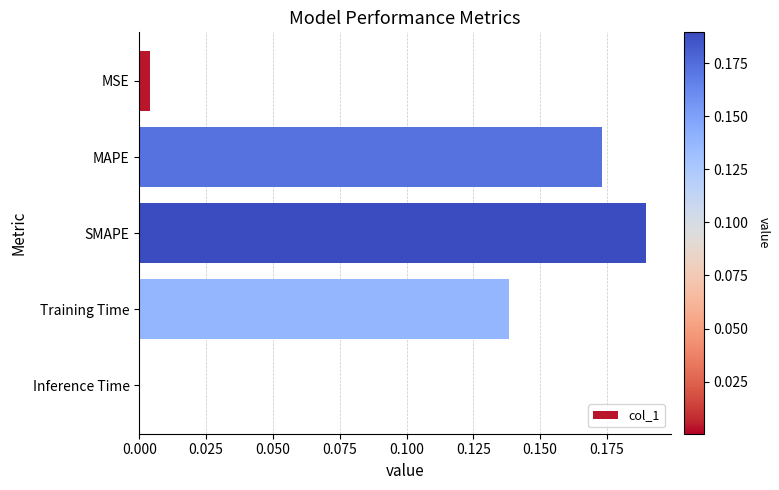

How many data points does each series have?

5